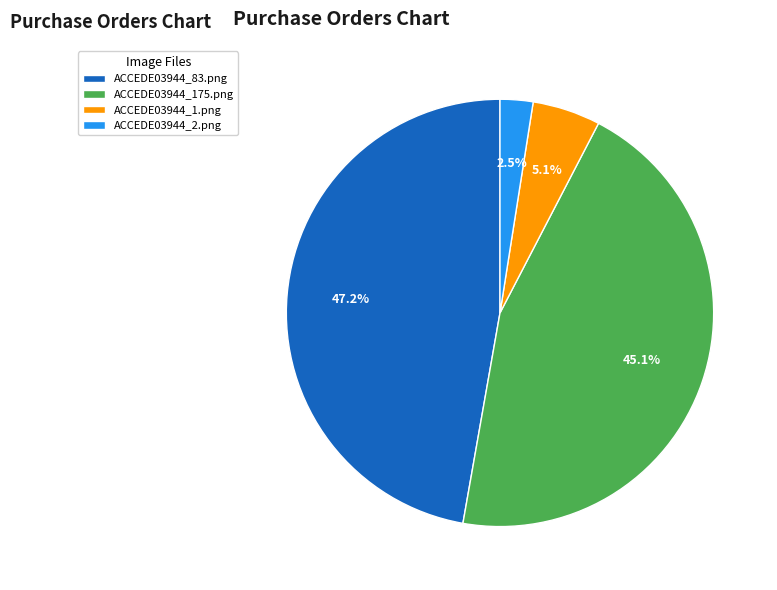

Count the number of slices in the pie.

4